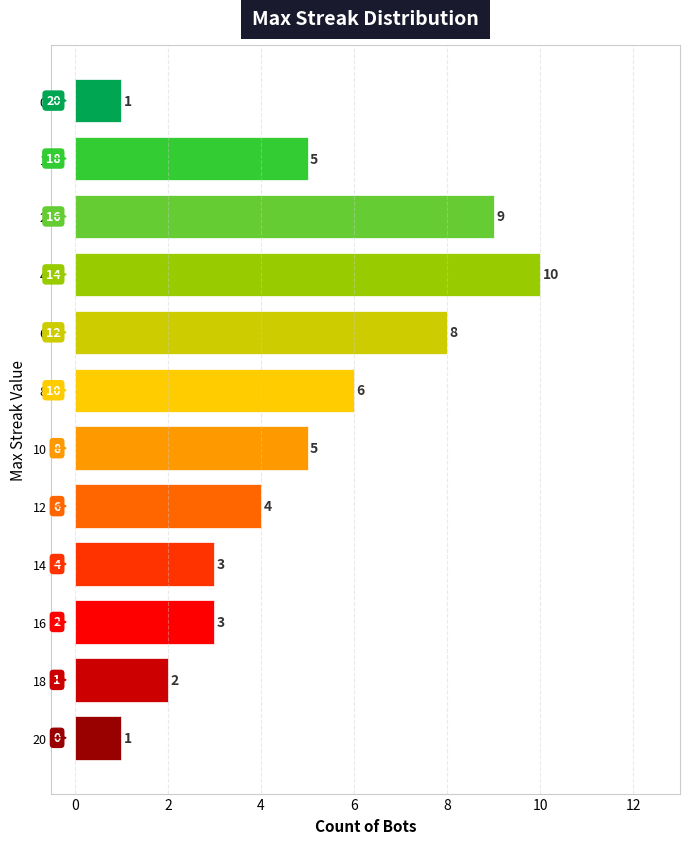

List the labels in order of value, smallest first.

20, 0, 1, 4, 2, 6, 18, 8, 10, 12, 16, 14